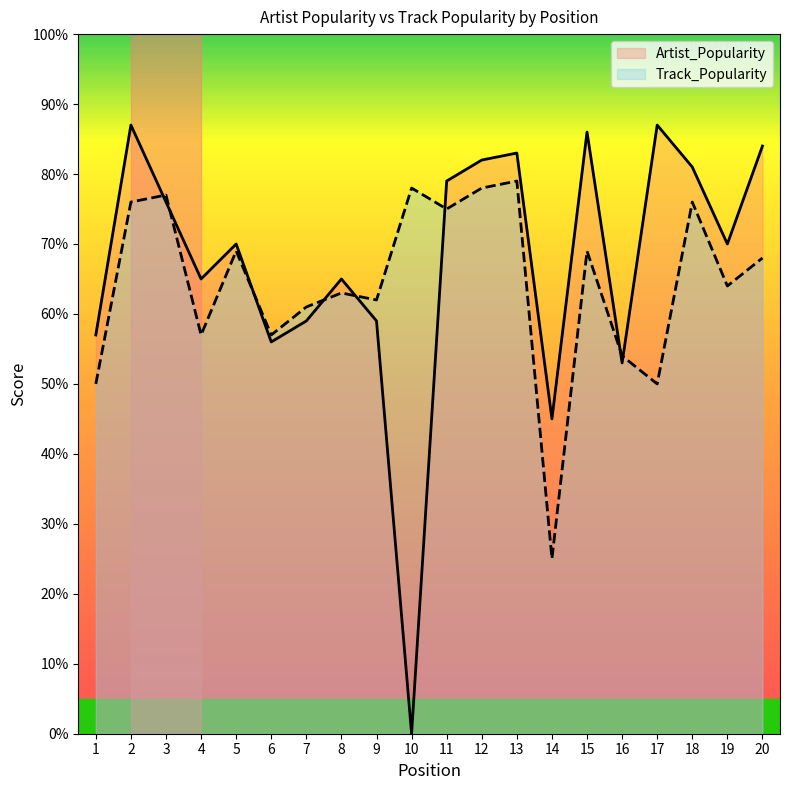

Between which two adjacent categories do Track_Popularity and Artist_Popularity first intersect?

2 and 3